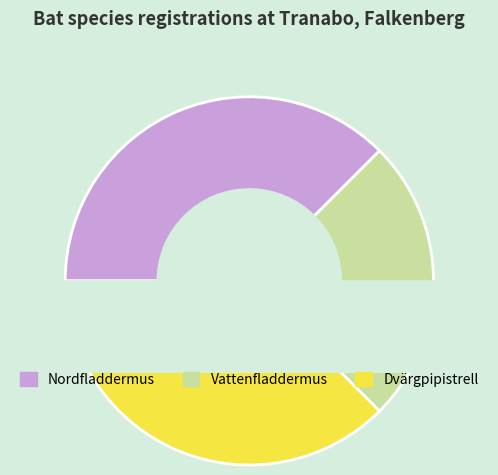

Does Vattenfladdermus represent more than half of the total?

No